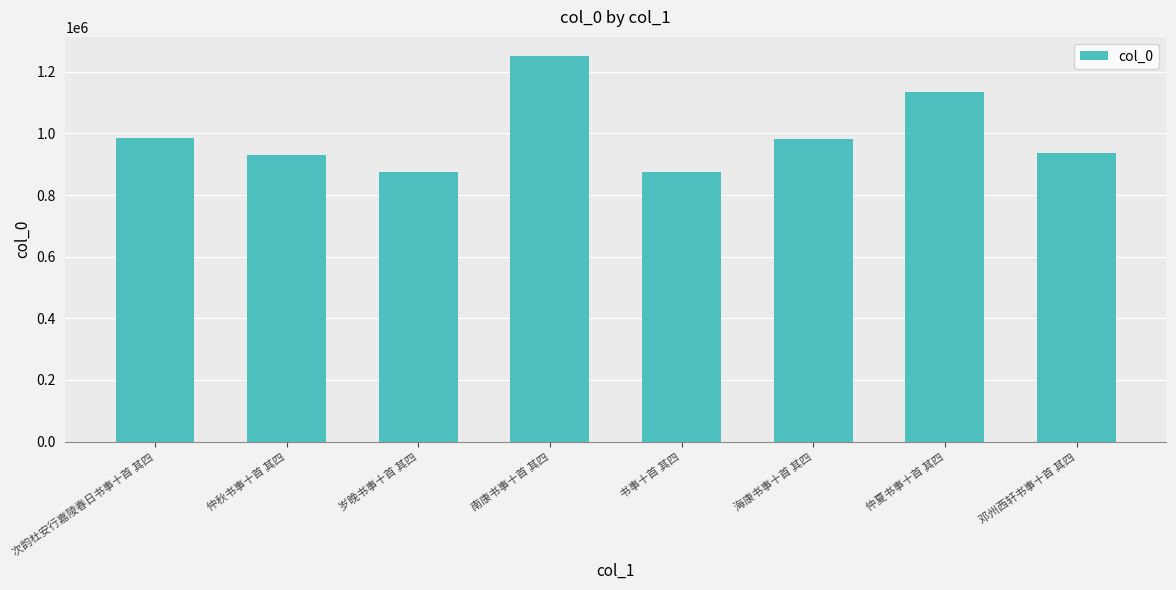

Does the chart contain any negative values?

No